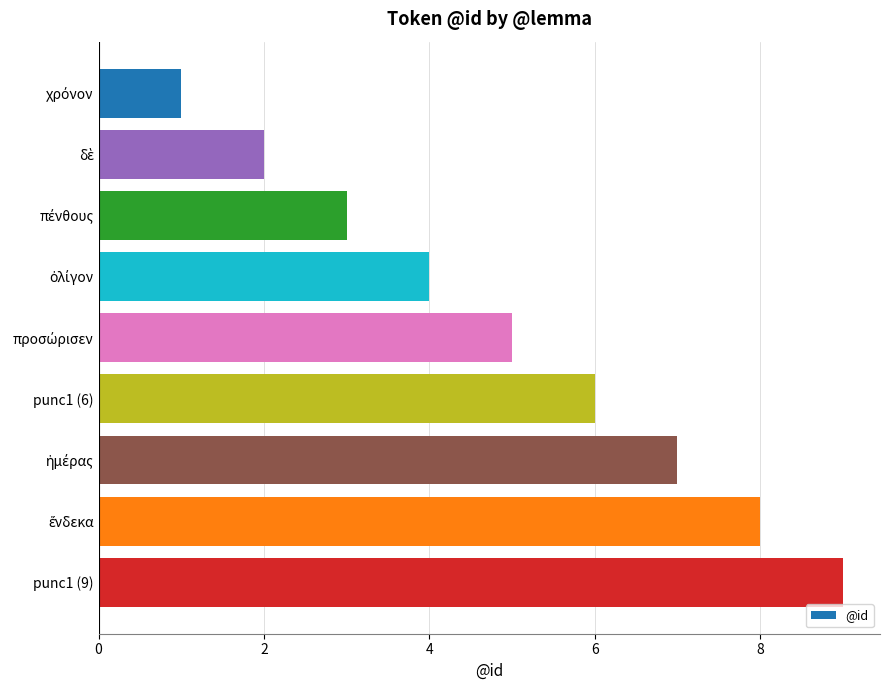

What is the ratio of the value at punc1 (6) to the value at punc1 (9)?

0.7